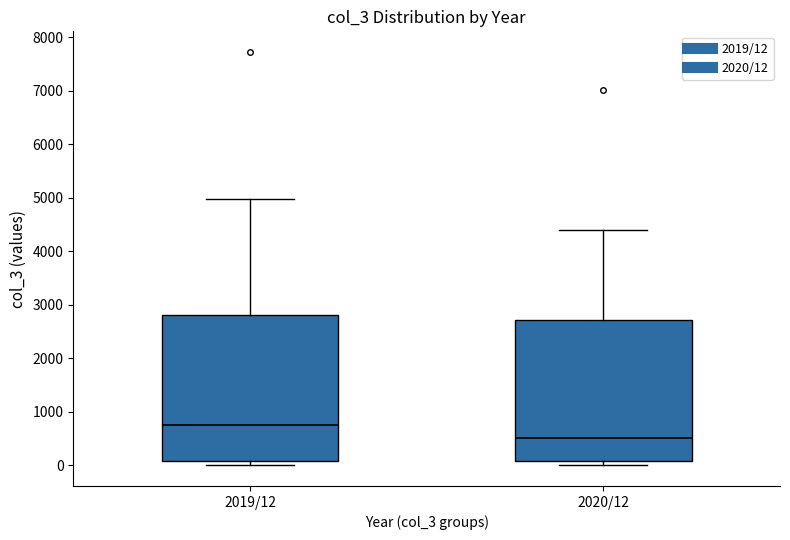

Reading left to right, read every box against the y-axis: the position of its median line, the range the box covers, and the ends of its whiskers. The values are not printed on the chart, so give them approximately, as read against the axis.

2019/12: median 700, box 100 to 2800, whiskers 0 to 5000
2020/12: median 500, box 100 to 2700, whiskers 0 to 4400